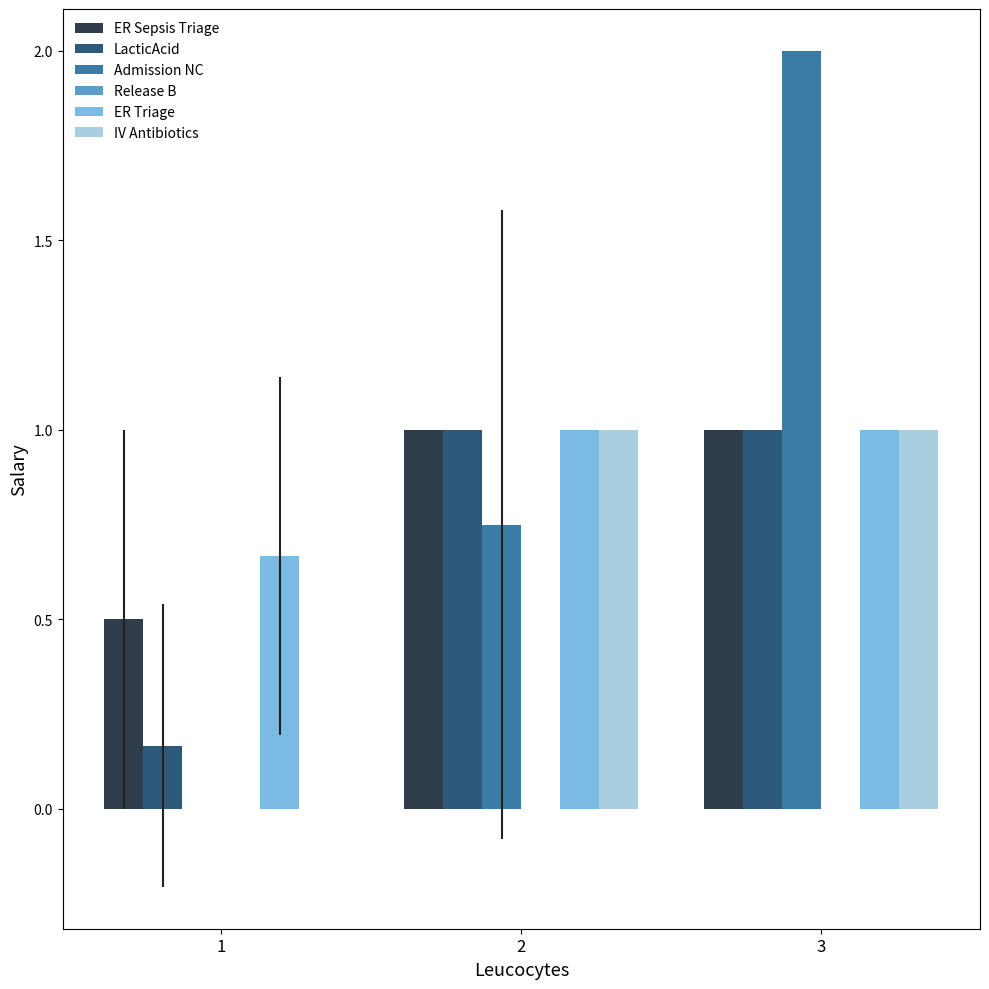

What is the total value across all series at 1?

1.3